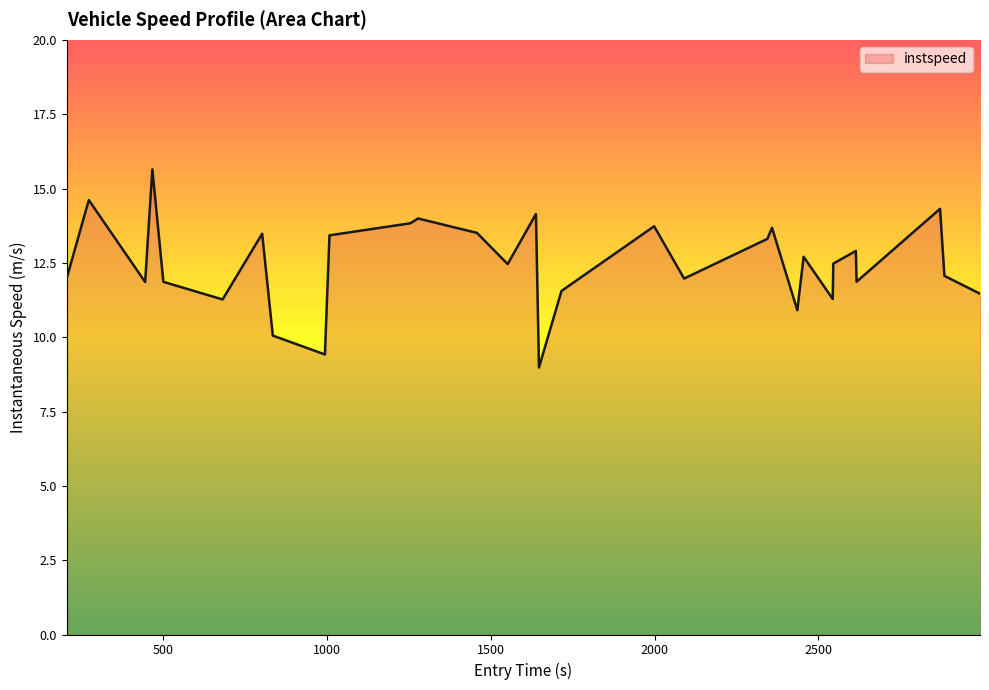

What is the average value?

12.5